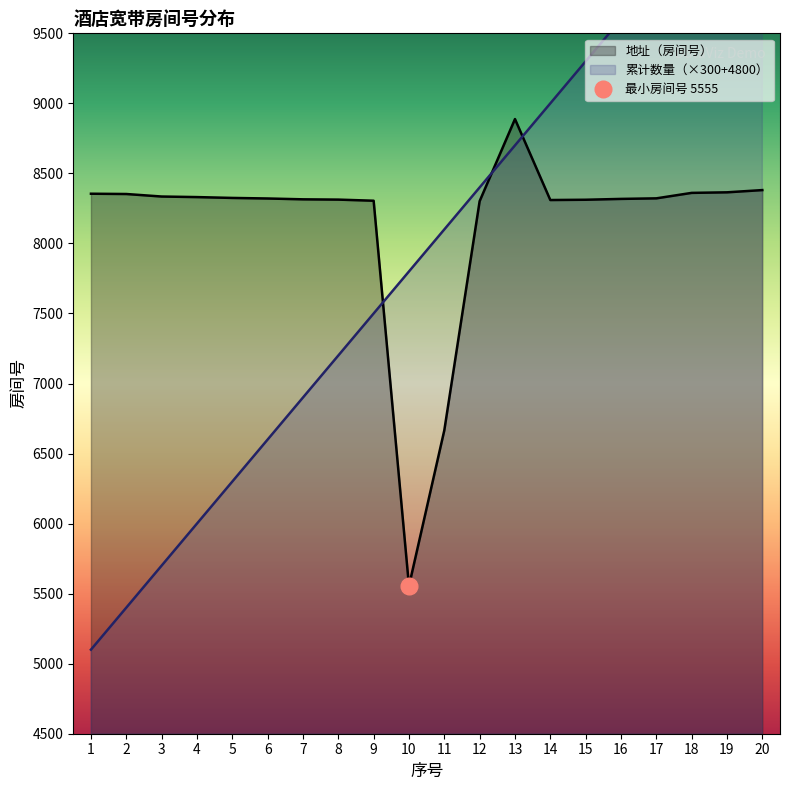

At which category does the chart reach its minimum across all series?

1